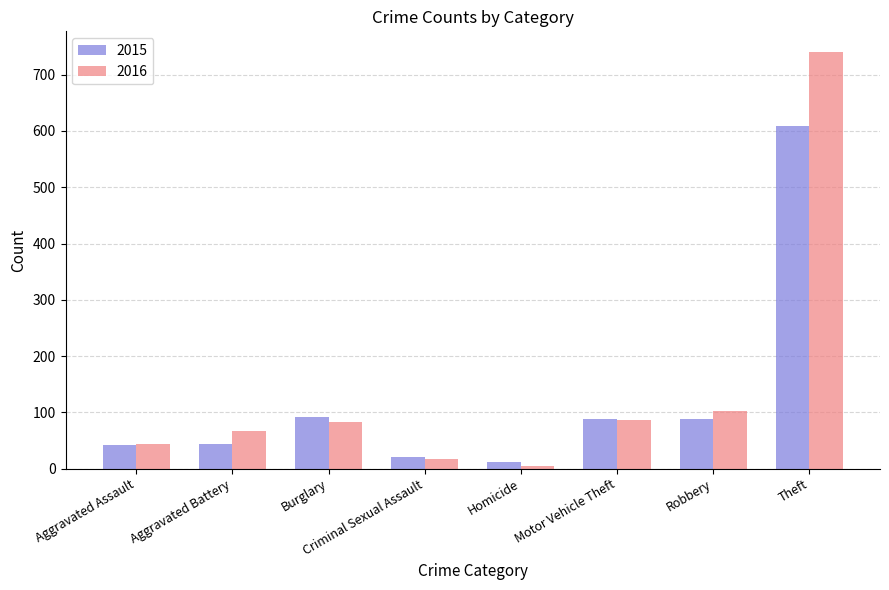

Which series has the largest total across all categories?

2016